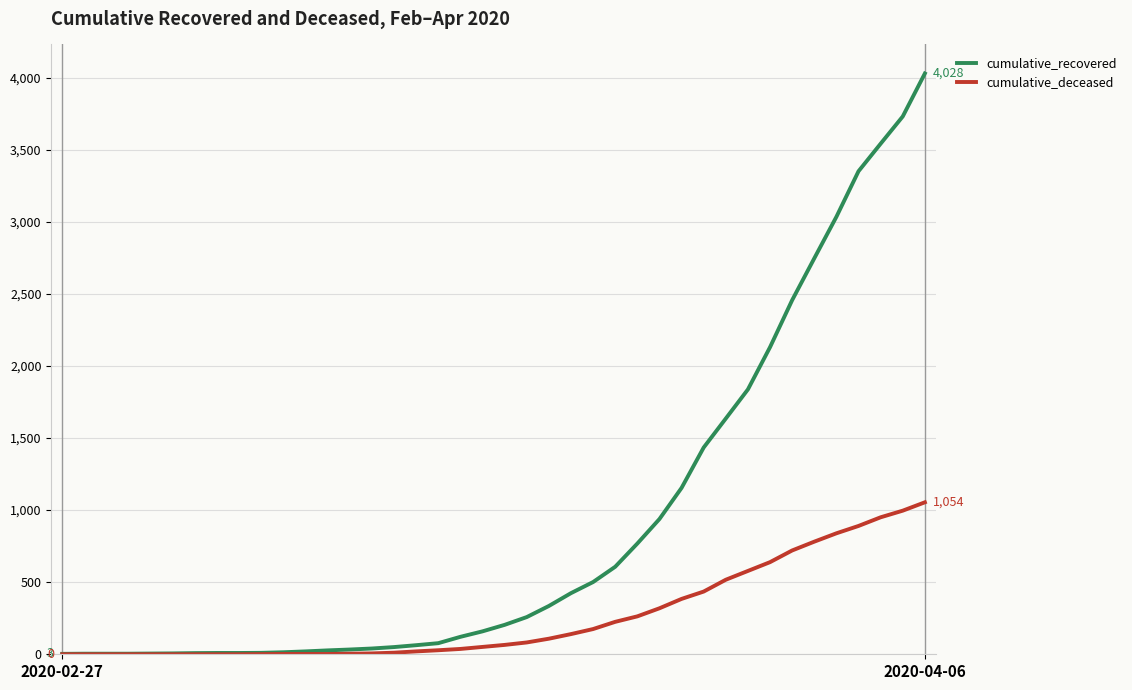

List the series in order of their peak value, lowest first.

cumulative_deceased, cumulative_recovered